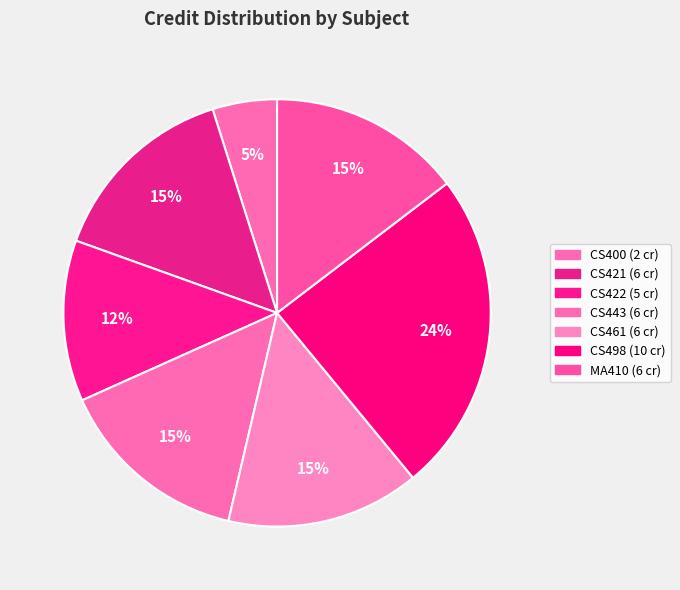

To the nearest percent, what percentage of the pie is CS421?

15%